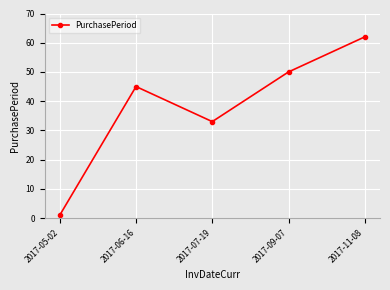

List the labels in order of value, smallest first.

2017-05-02, 2017-07-19, 2017-06-16, 2017-09-07, 2017-11-08